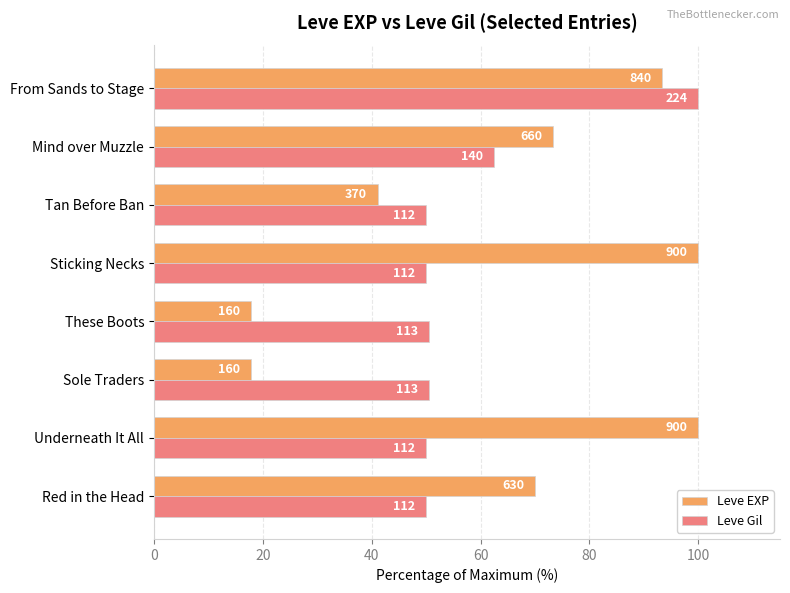

What is the sum of all Leve EXP values?

513.3